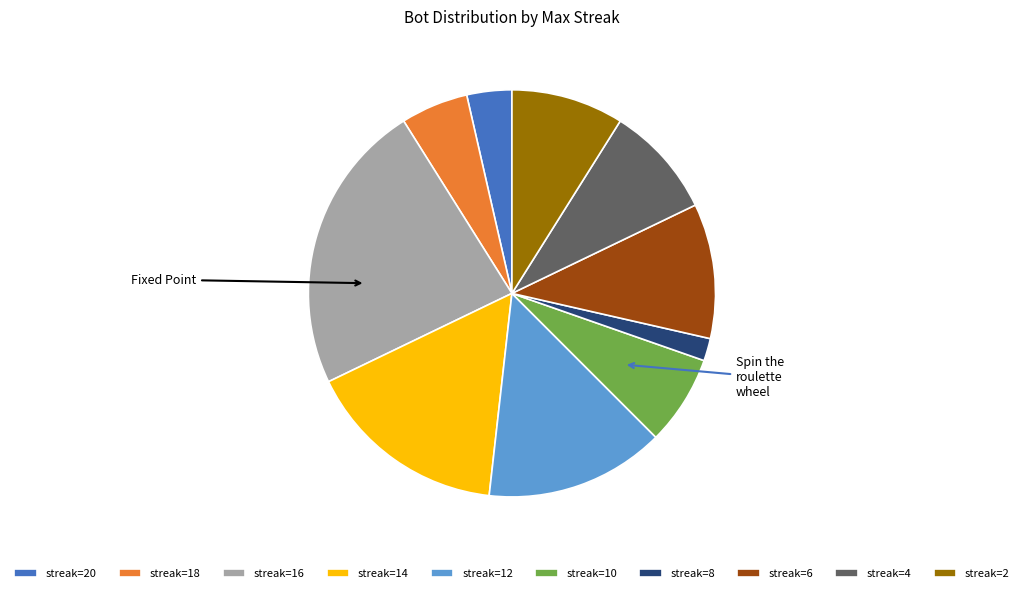

Does any single category account for the majority?

No